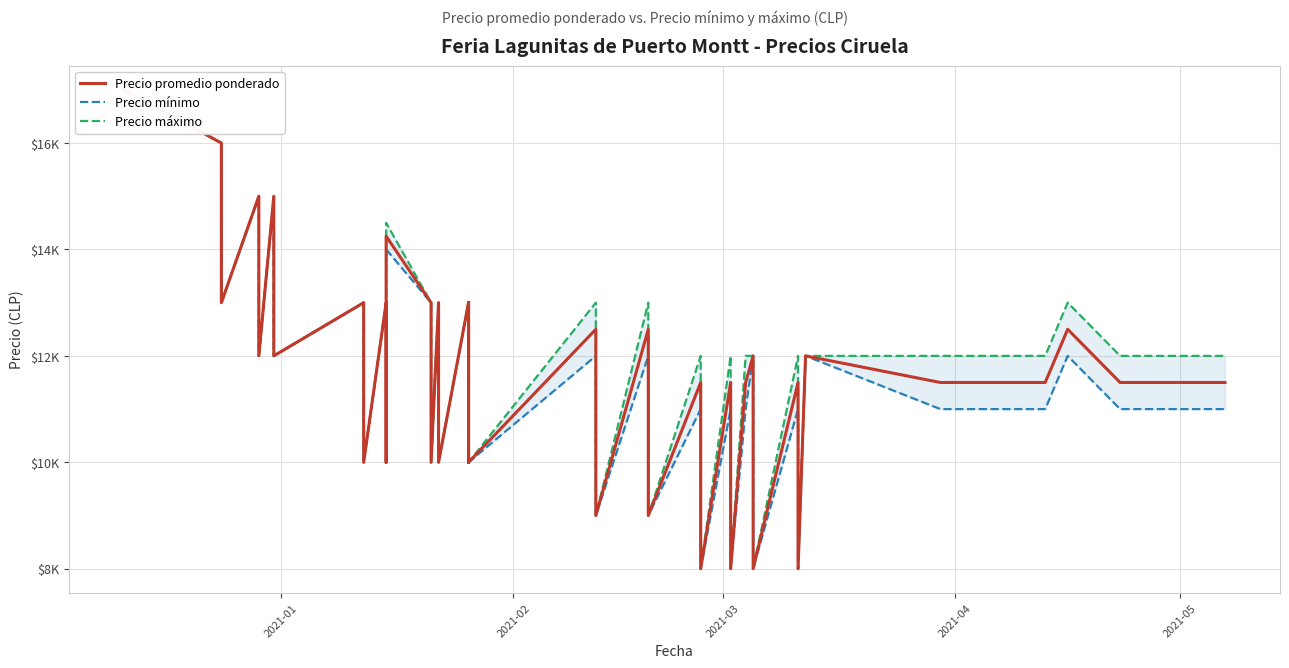

How many series are shown in this chart?

3